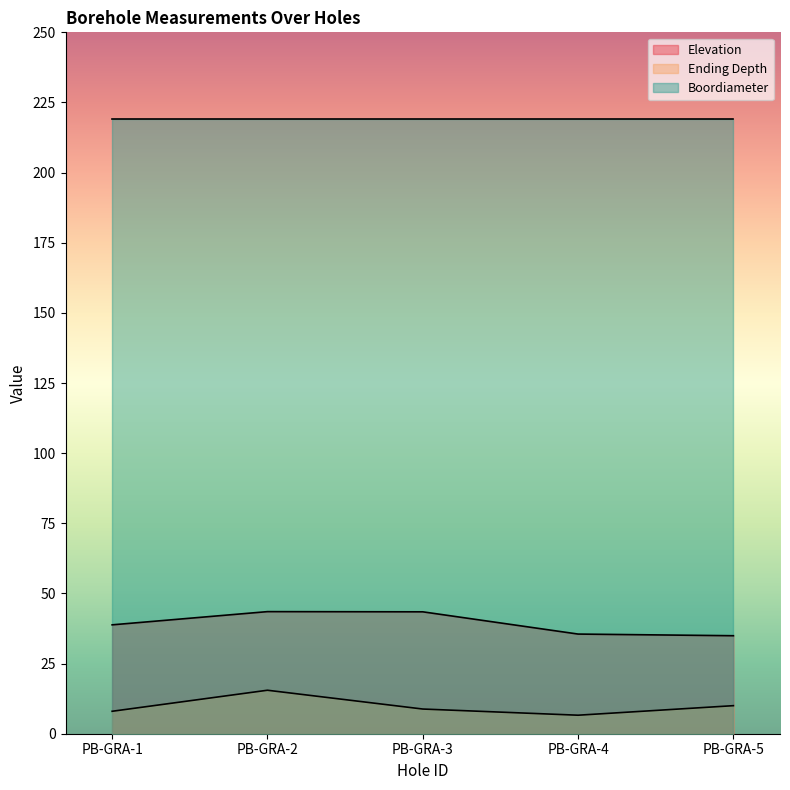

The Ending Depth series shows 15.5 at PB-GRA-2. True or false?

True